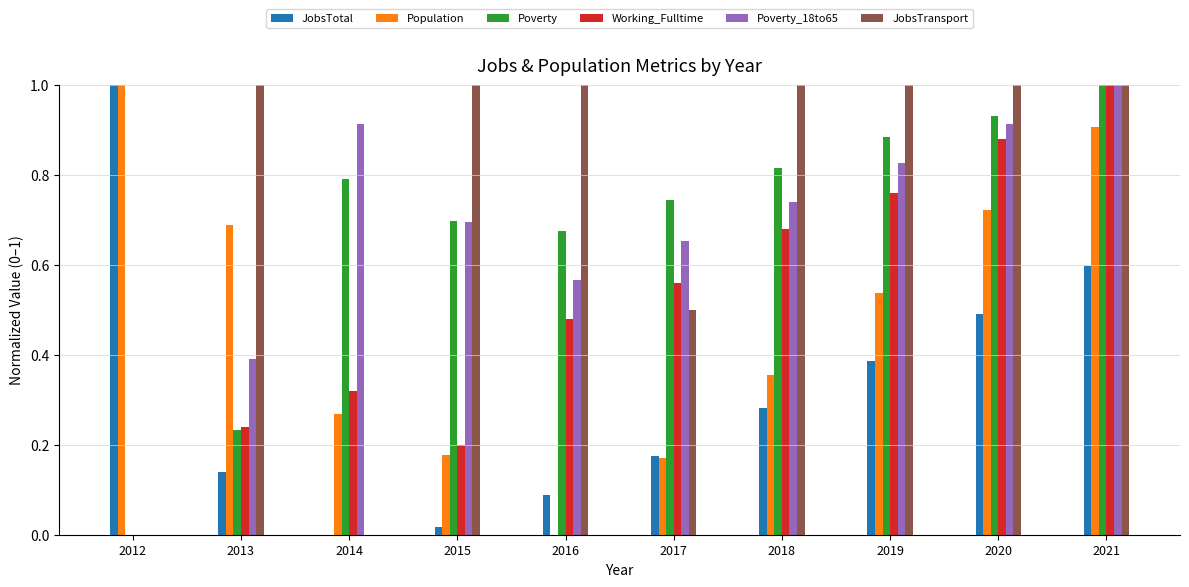

What is the sum of all JobsTransport values?

7.5